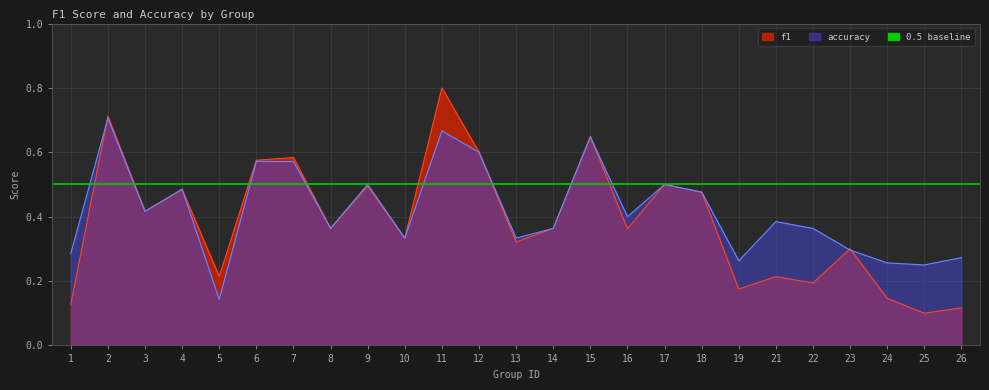

What is the difference between the maximum and minimum values in the f1 series?

0.7